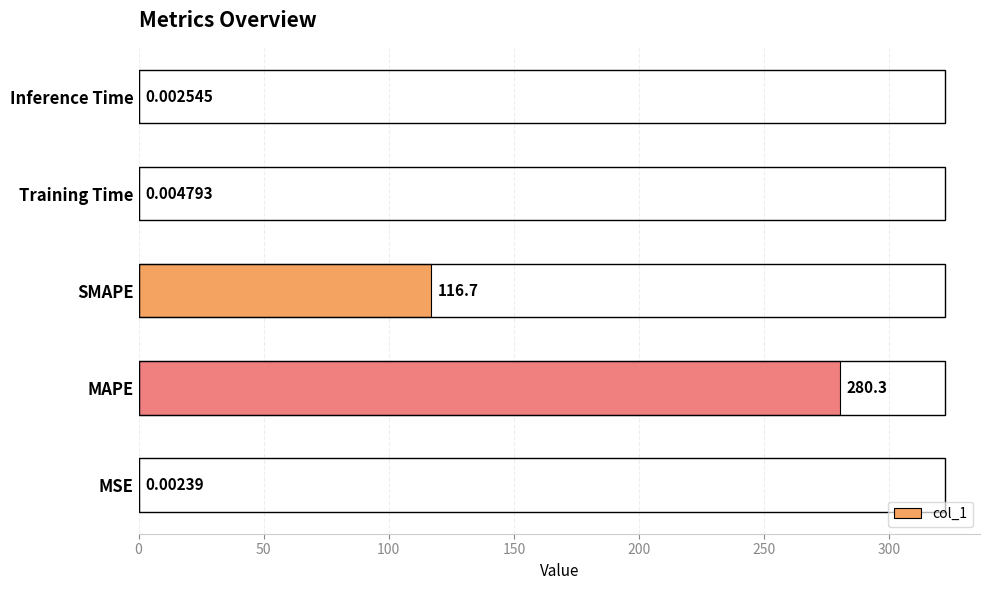

At which category does the chart reach its peak across all series?

MAPE